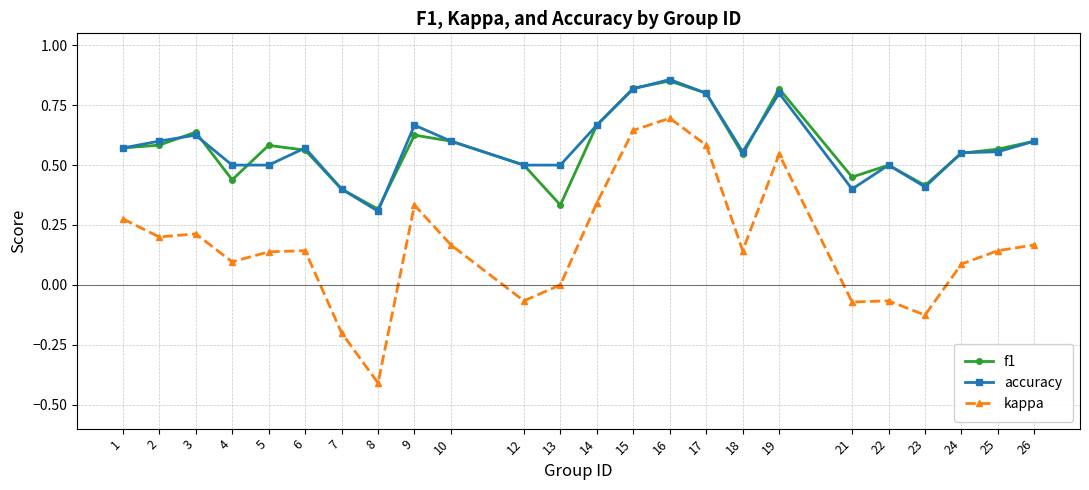

At which category does f1 reach its first local peak?

3